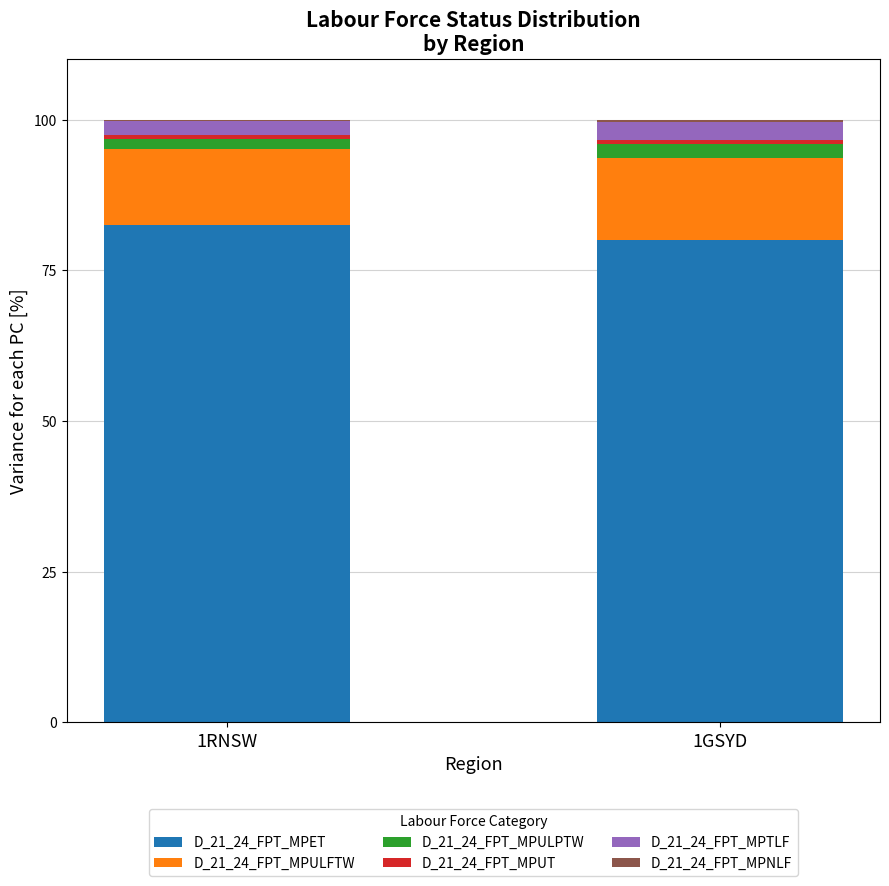

What is the highest value of the D_21_24_FPT_MPET series?

82.5